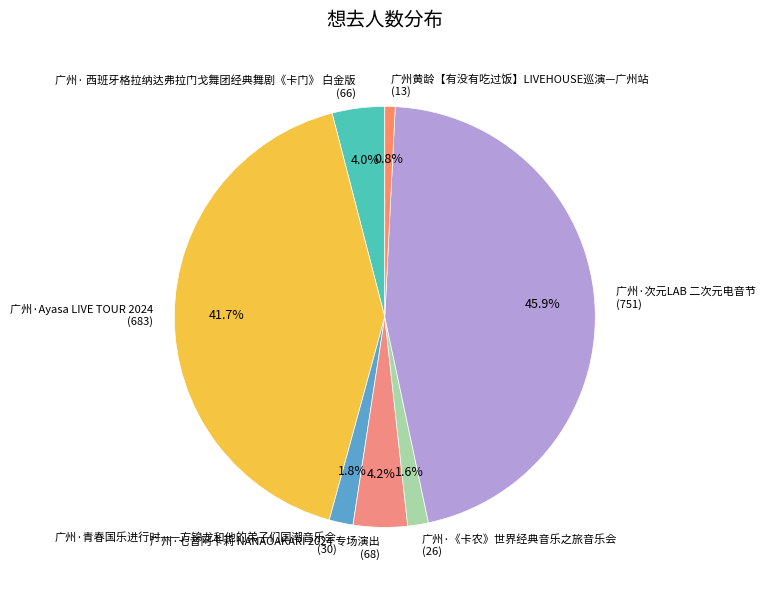

What percentage is the 广州· 西班牙格拉纳达弗拉门戈舞团经典舞剧《卡门》 白金版 slice, to the nearest percent?

4%